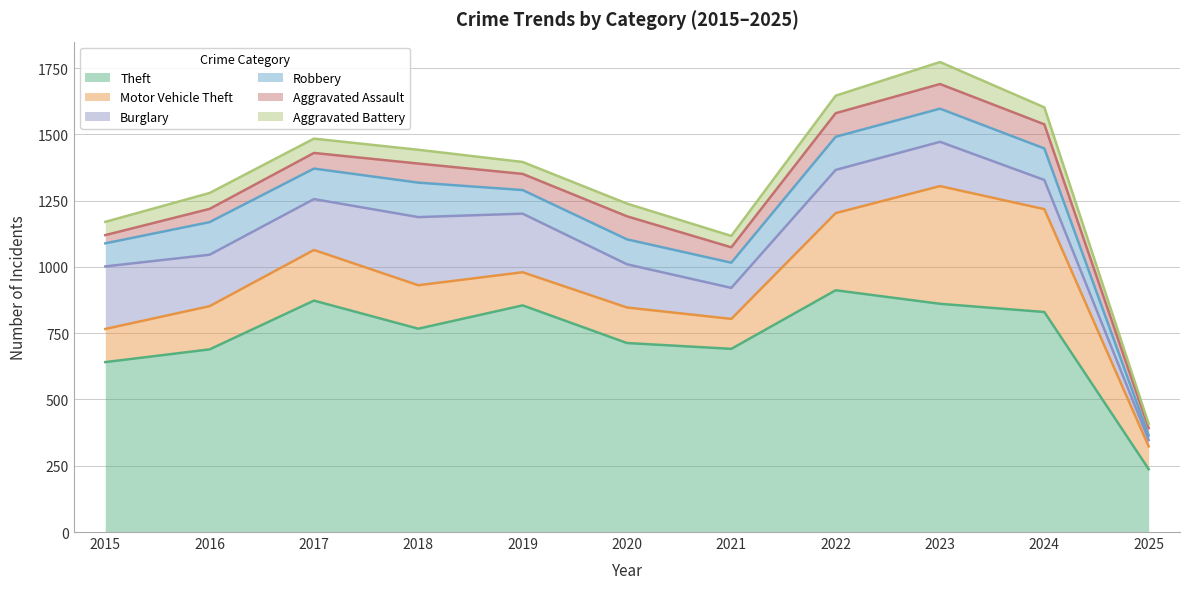

How many categories are shown in the chart?

11